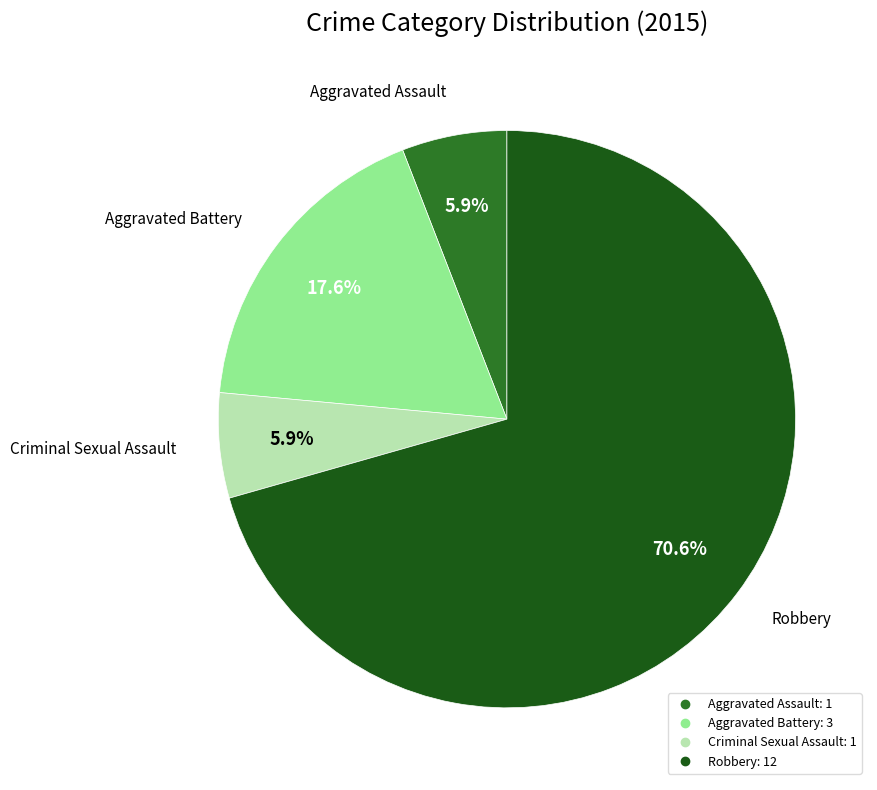

To the nearest percent, what percentage of the pie is Aggravated Assault?

6%